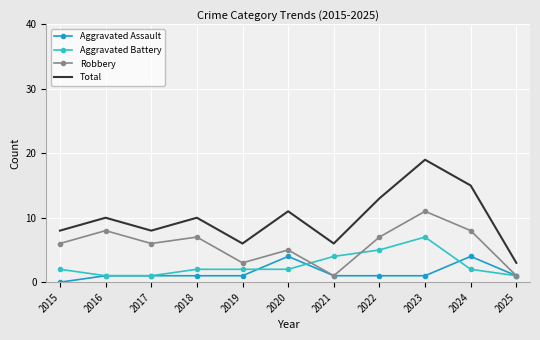

Which category has the highest value across all series?

2023